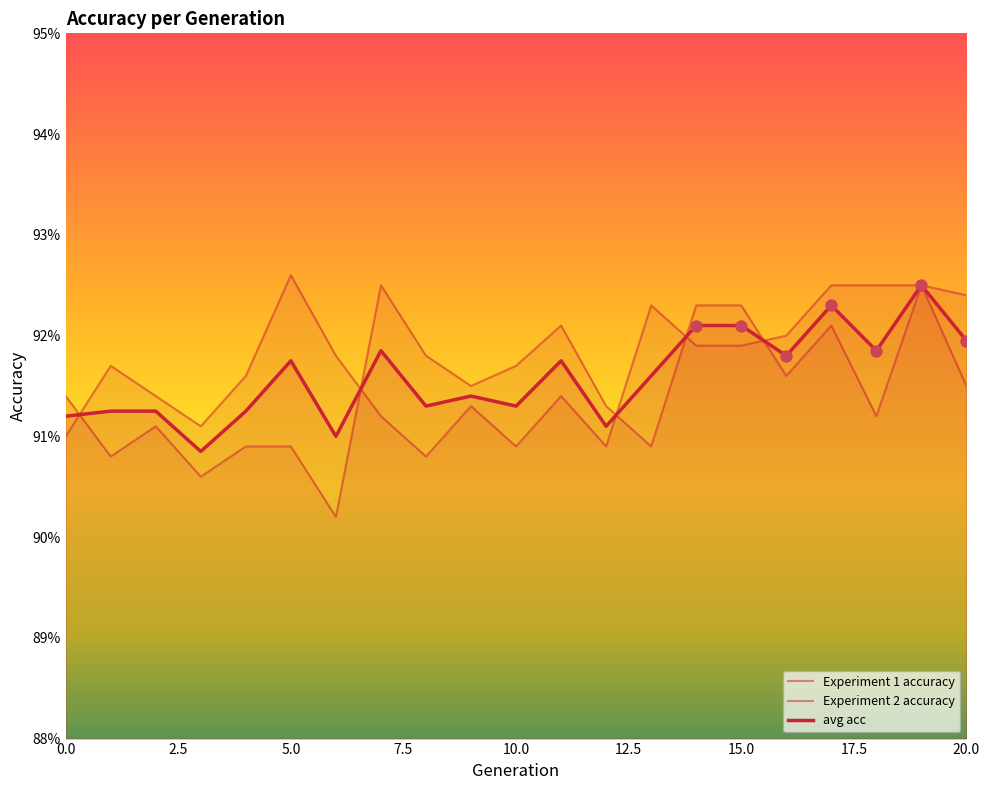

Which series reaches the maximum Y coordinate?

Experiment 2 accuracy